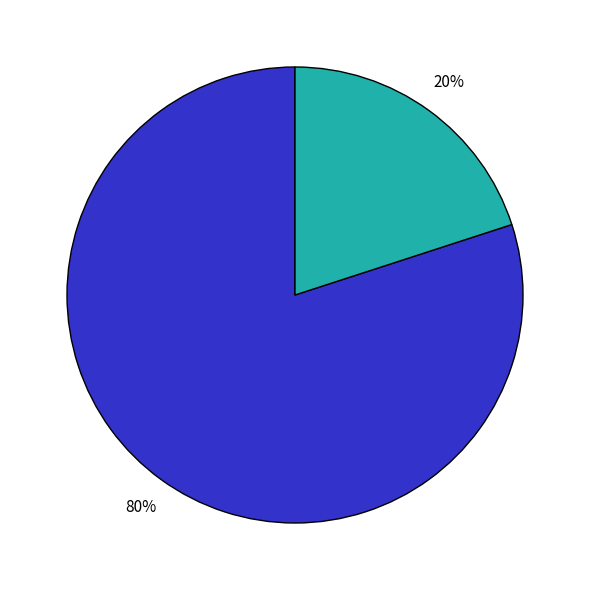

To the nearest percent, what is the average slice percentage?

50%